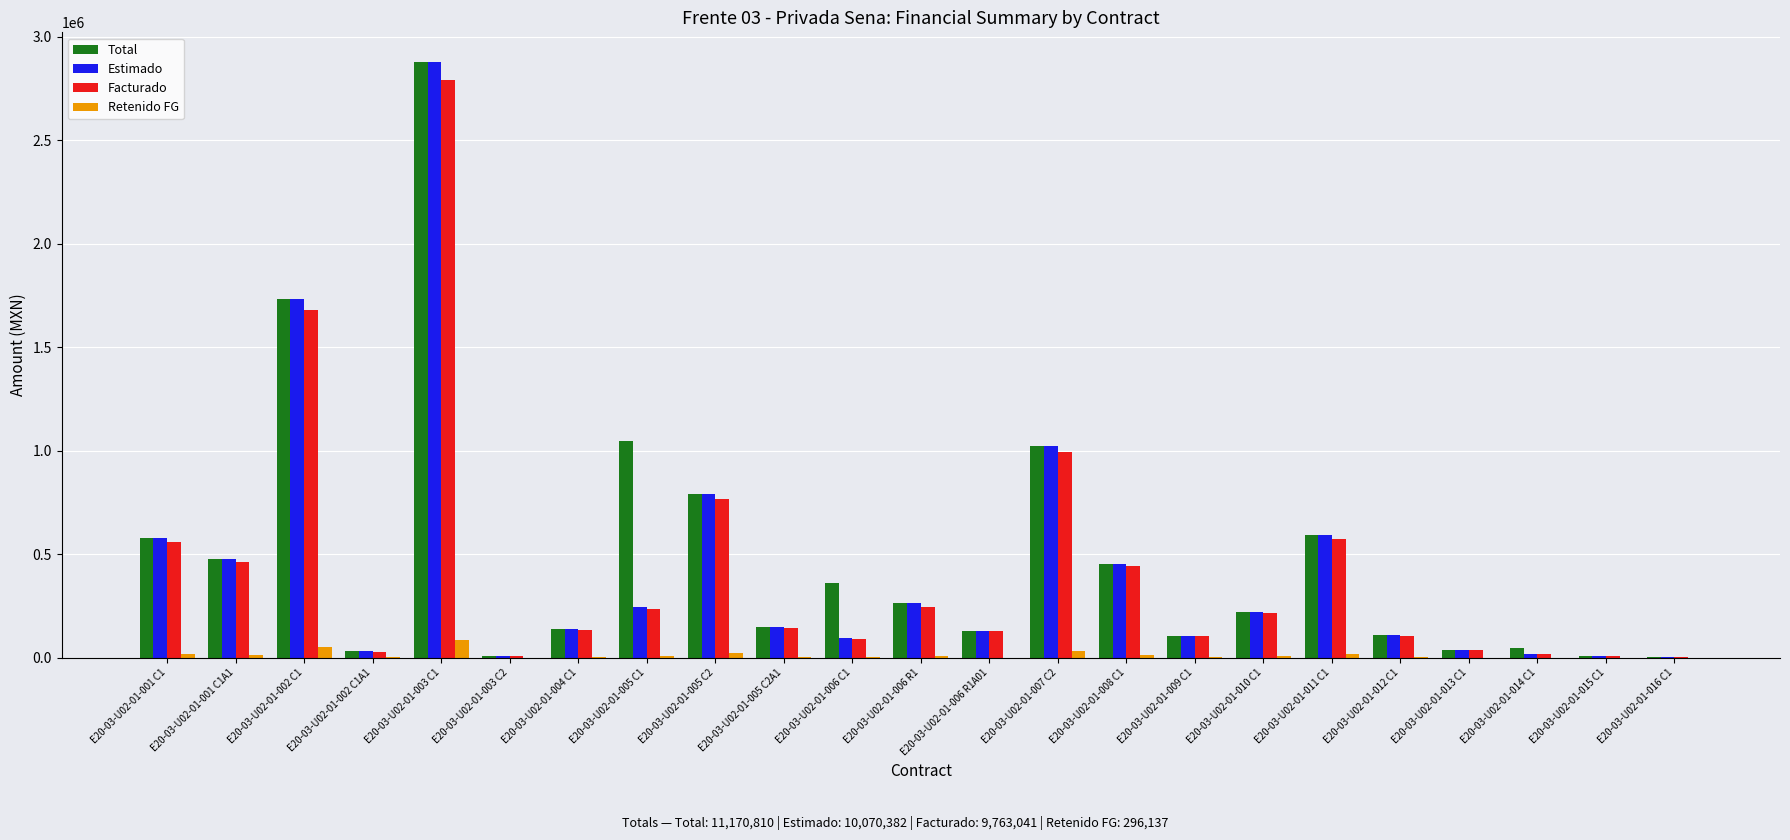

What is the average value of the Retenido FG series?

12875.5